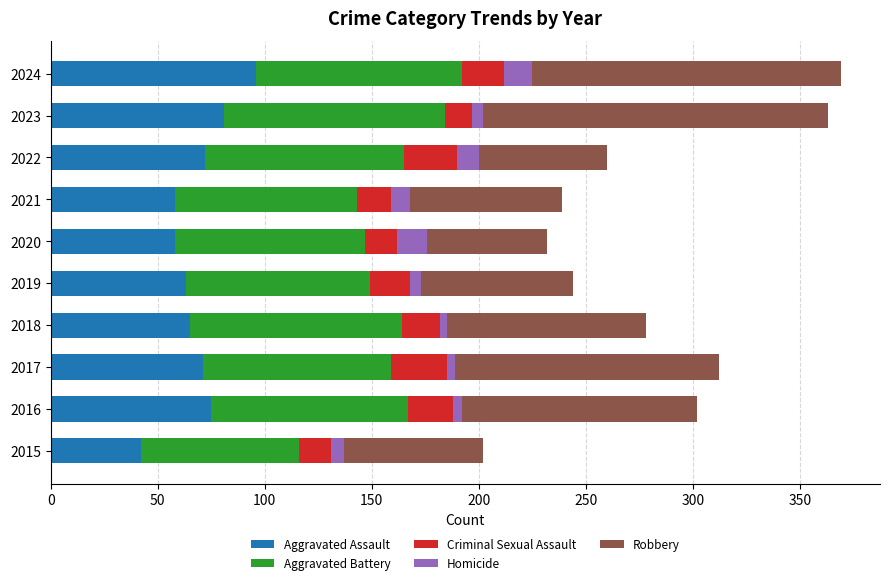

What is the sum of all Aggravated Assault values?

681